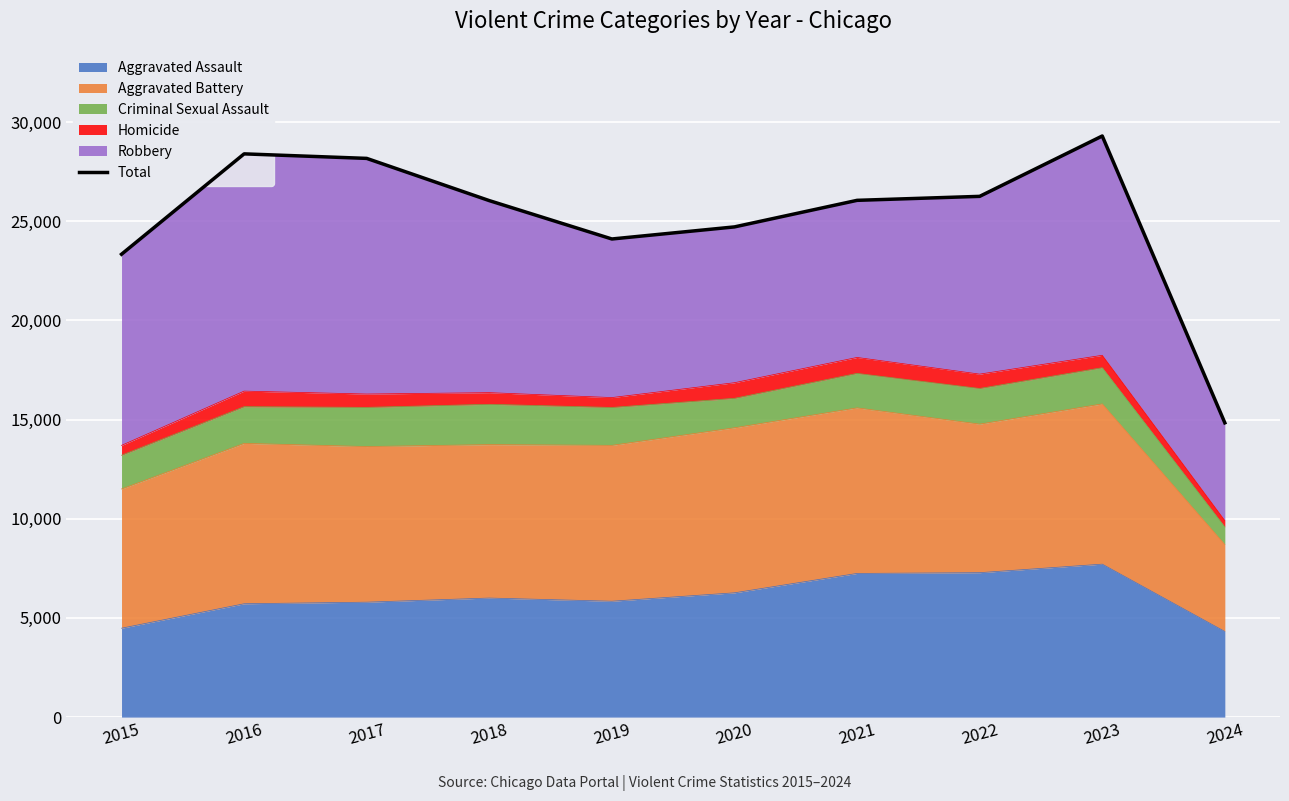

Reading right to left, extract all data points from this chart.

14835	29295	26252	26051	24712	24103	26037	28166	28394	23334